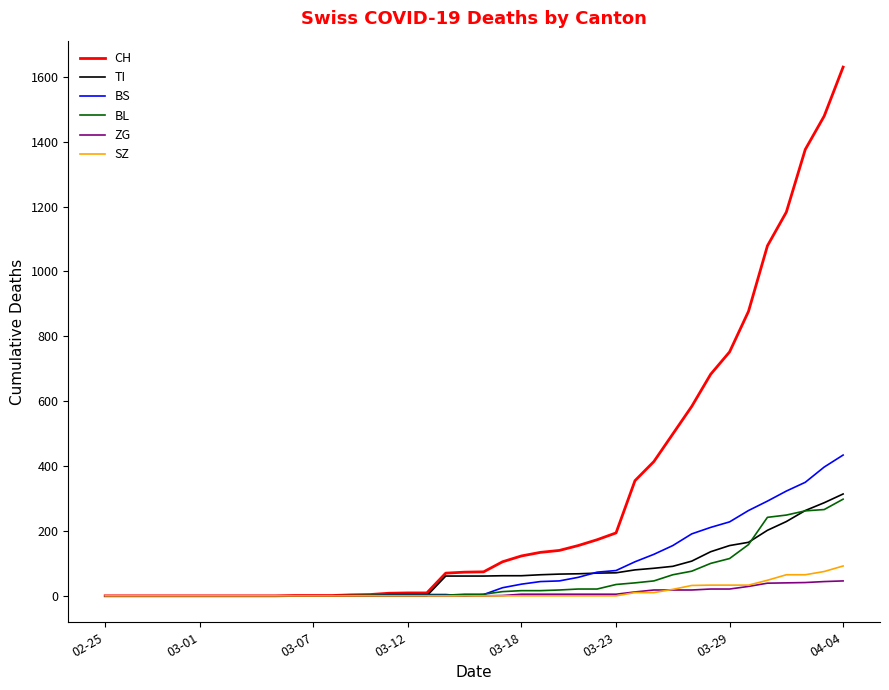

How many categories are shown in the chart?

40